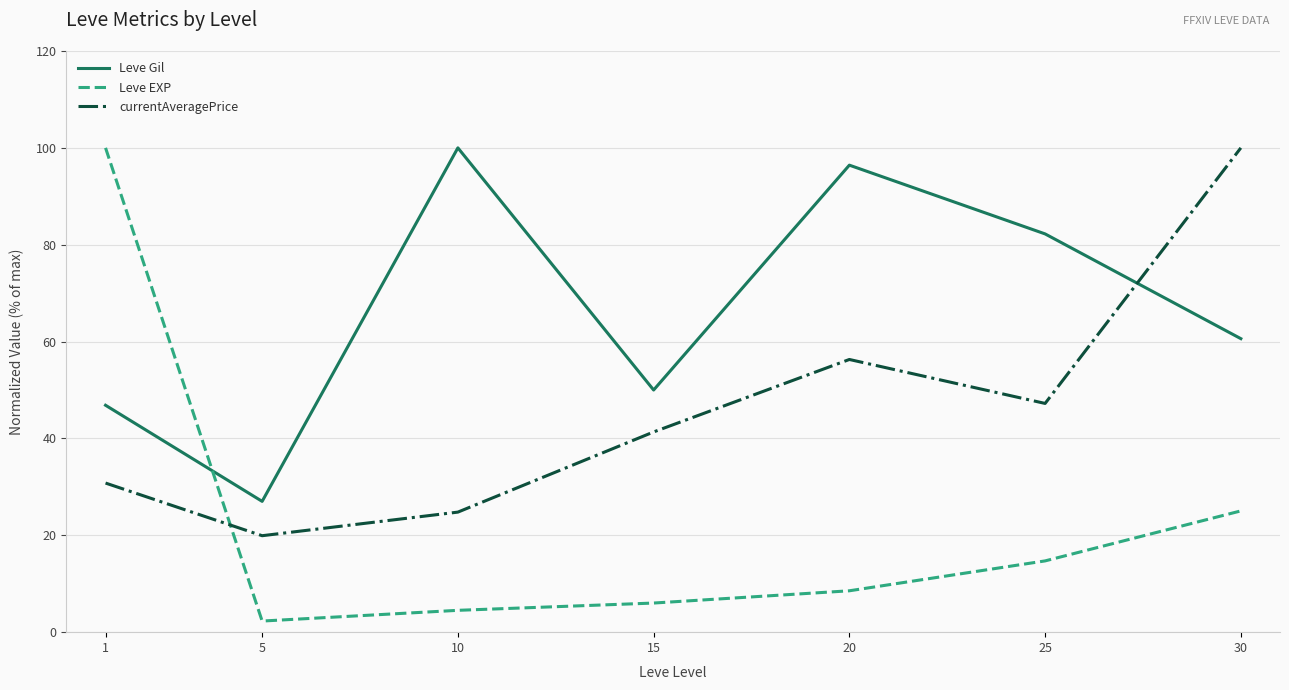

At which label is Leve Gil closest to 63?

30